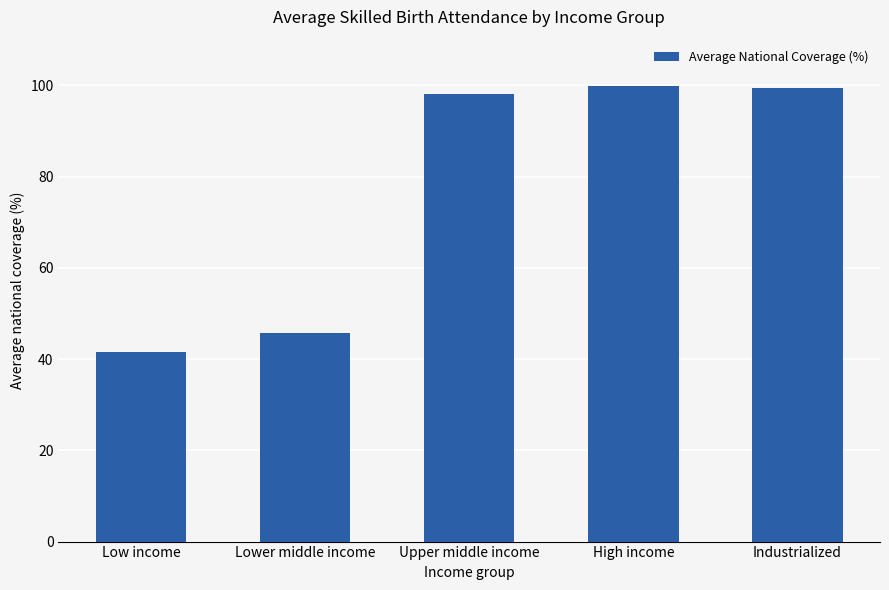

Where is the data nearest to the value 70?

Lower middle income